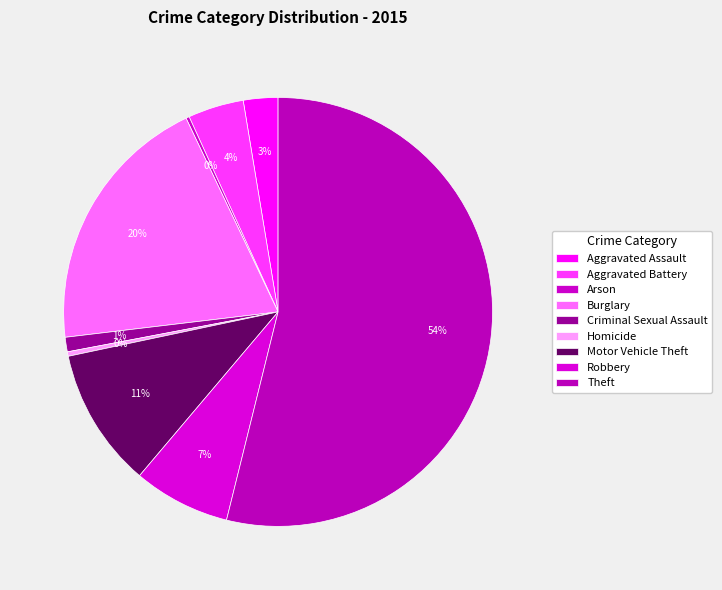

How many slices are in this pie chart?

9